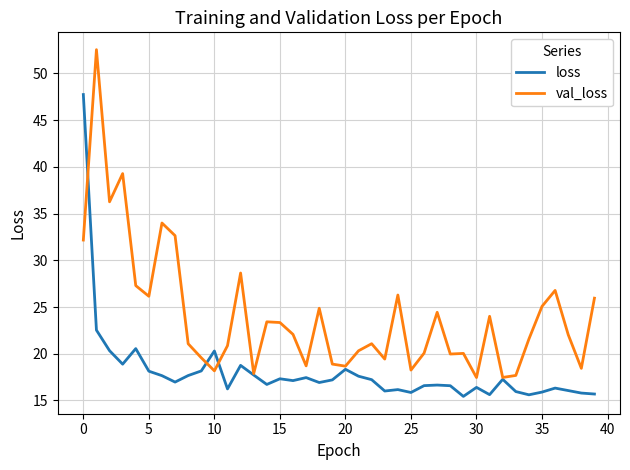

How many values in the val_loss series exceed 22?

20